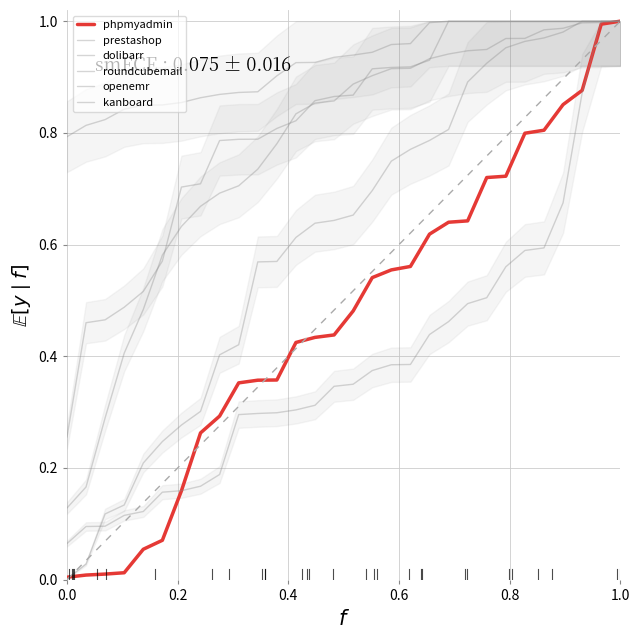

Which series has the largest total across all categories?

roundcubemail